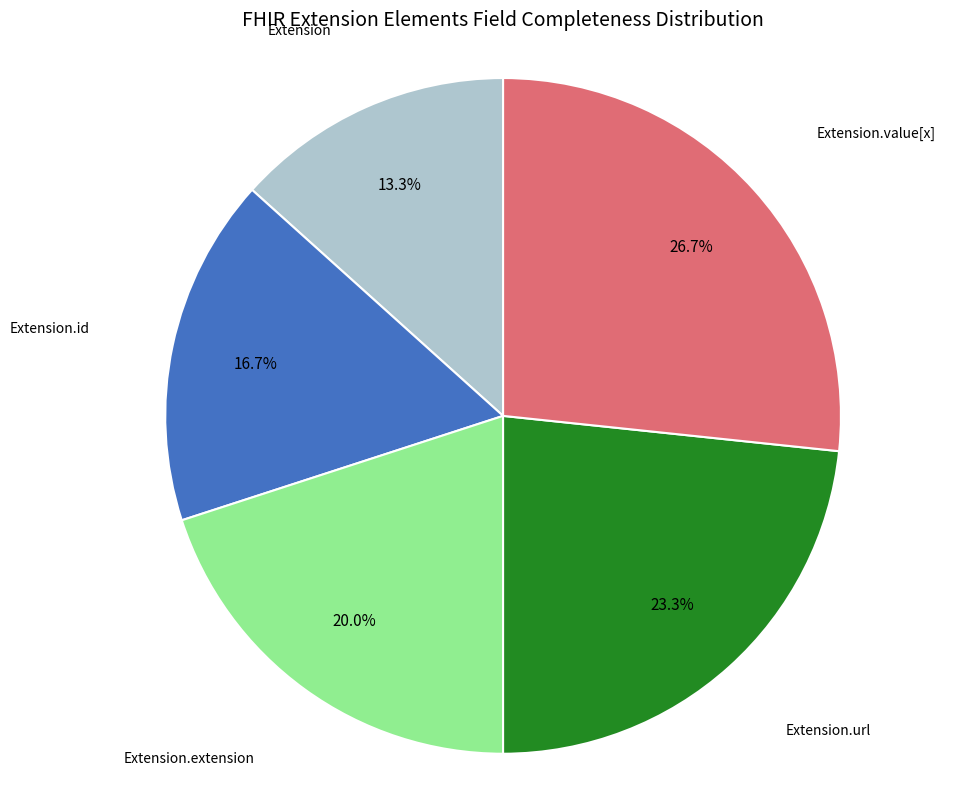

Is there any slice that represents more than half of the pie?

No